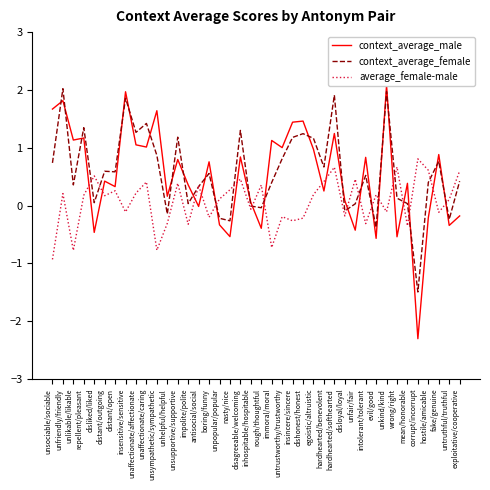

The context_average_male series shows 1.0 at unaffectionate/caring. True or false?

True